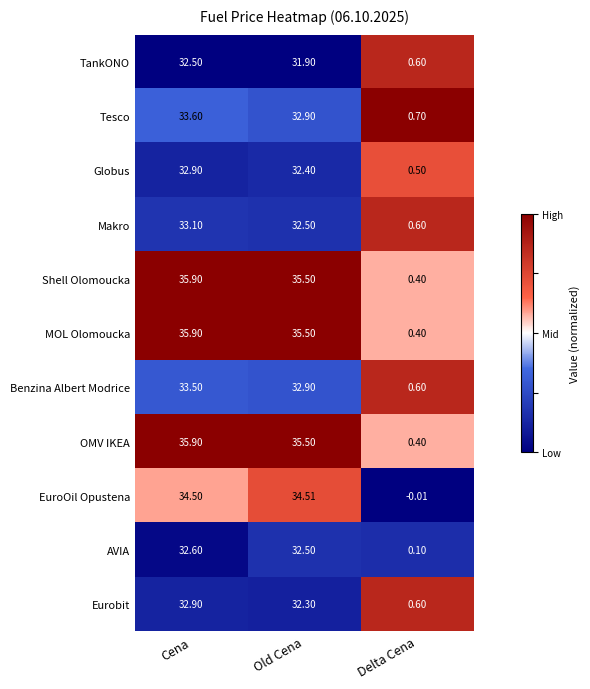

Where is OMV IKEA nearest to the value 18?

Old Cena